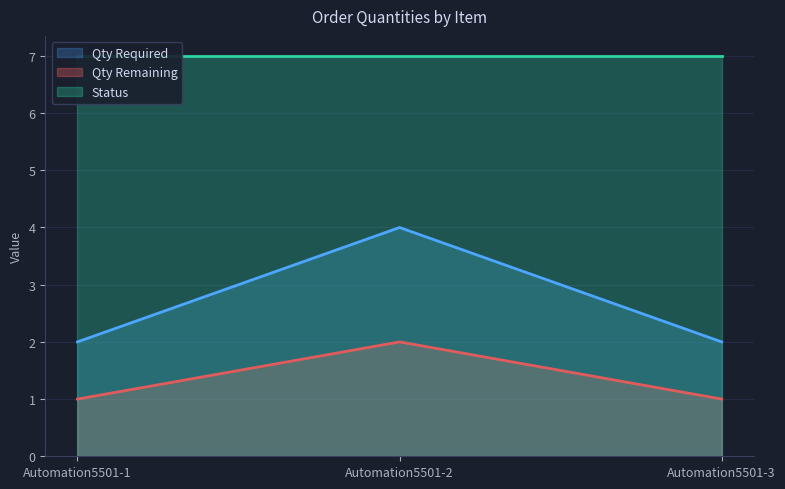

What is the value of the Qty Required point at the 1st from the left?

2